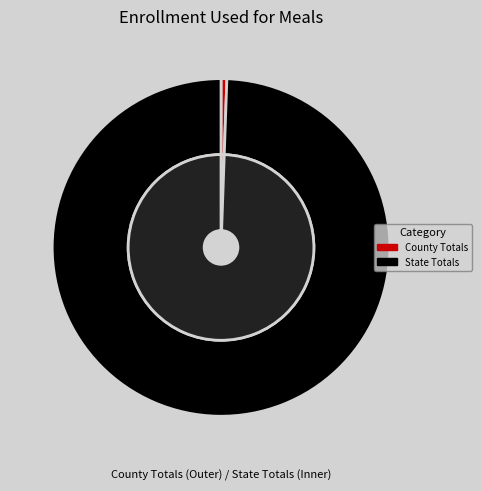

Do County Totals and State Totals together represent more than half of the pie?

Yes